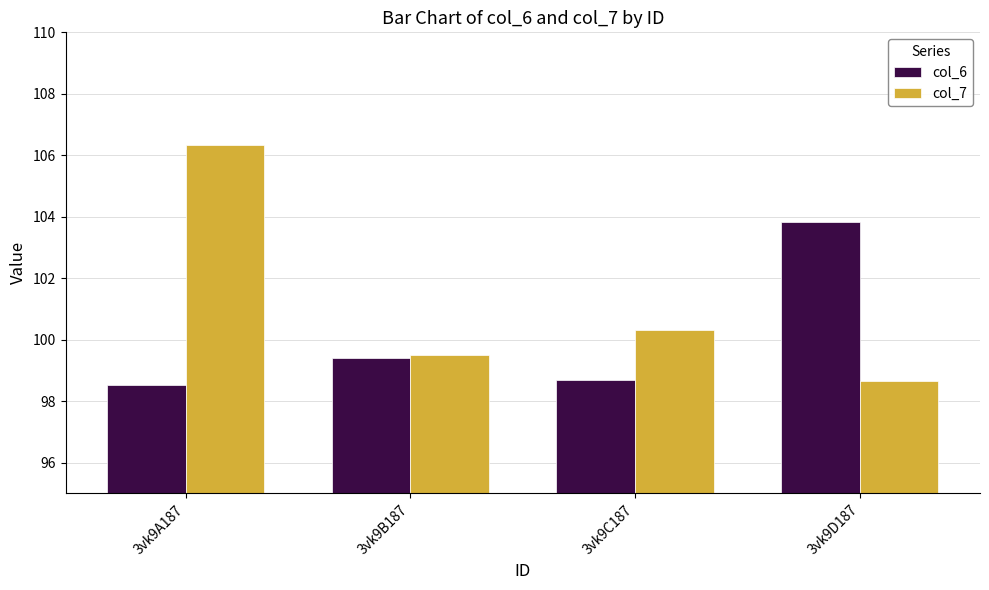

Which series has the largest range (max minus min)?

col_7